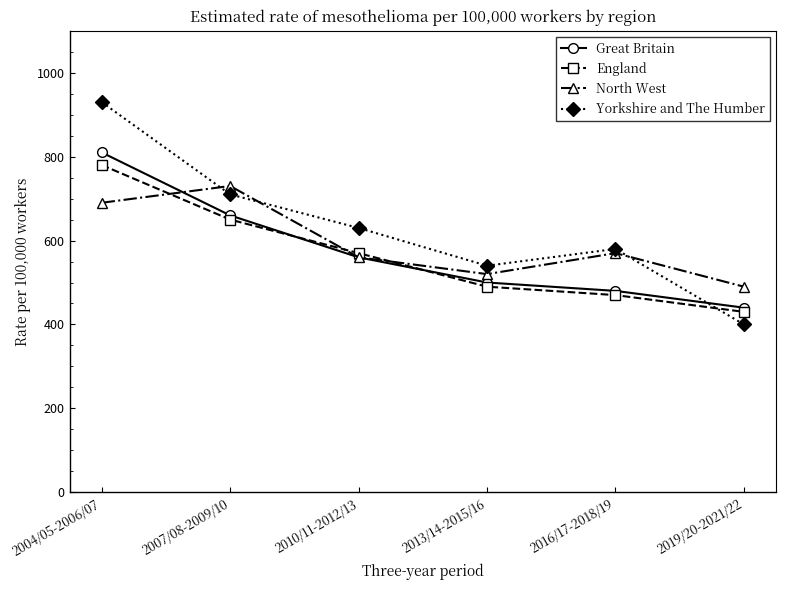

Rank the series at 2007/08-2009/10 from lowest to highest value.

England, Great Britain, Yorkshire and The Humber, North West